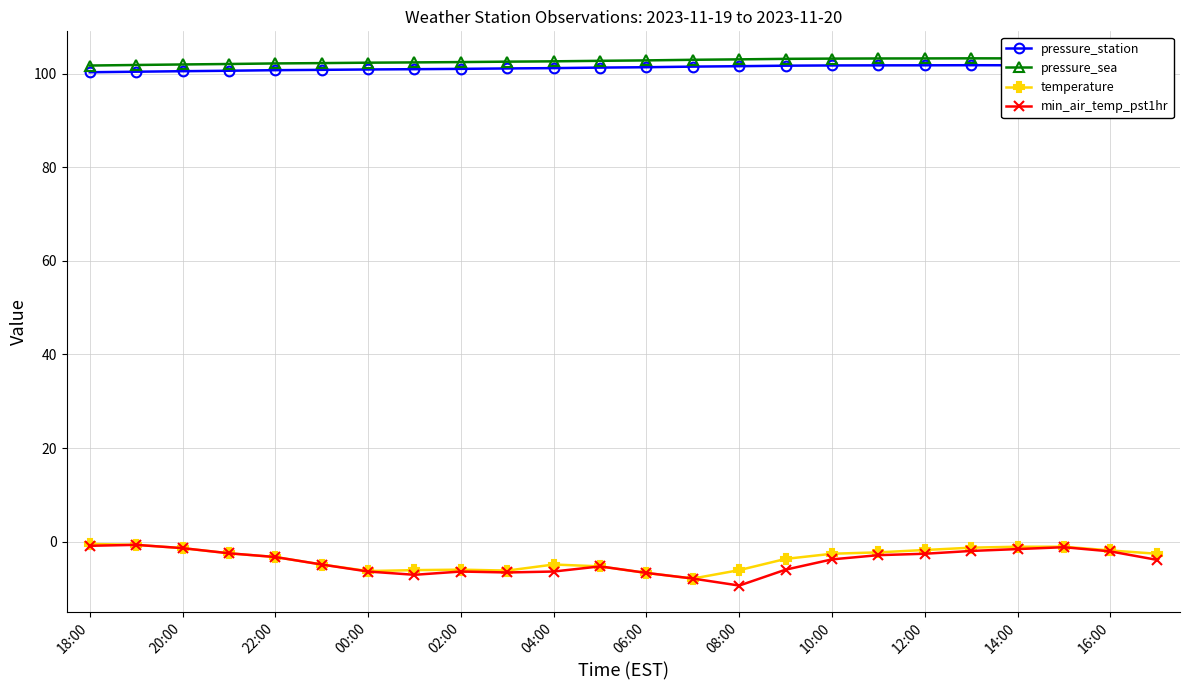

How many data points in temperature are less than -2?

16